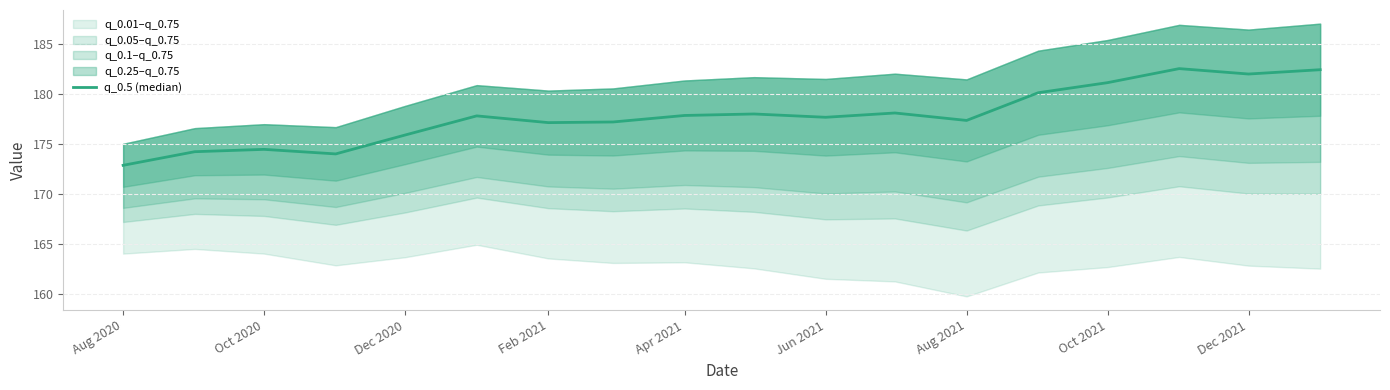

At which label is the value closest to 177?

Feb 2021